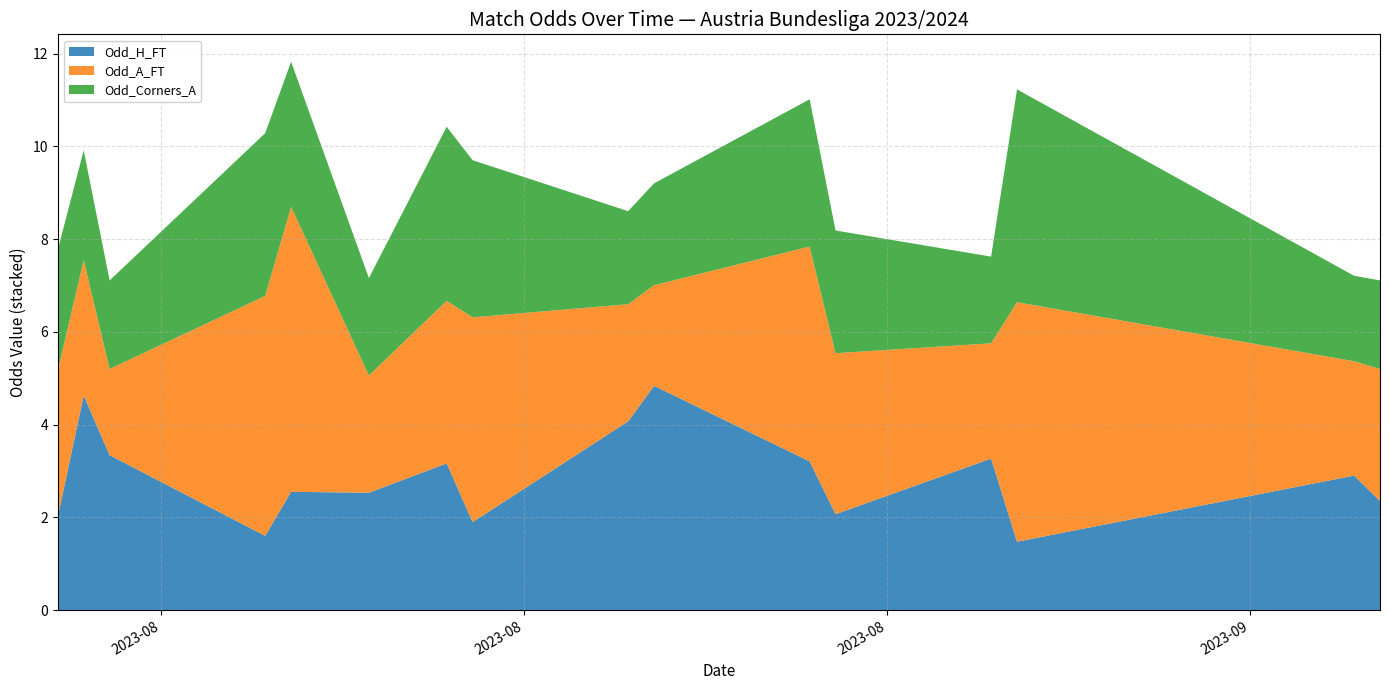

What are all the series names shown in the legend?

Odd_H_FT, Odd_A_FT, Odd_Corners_A